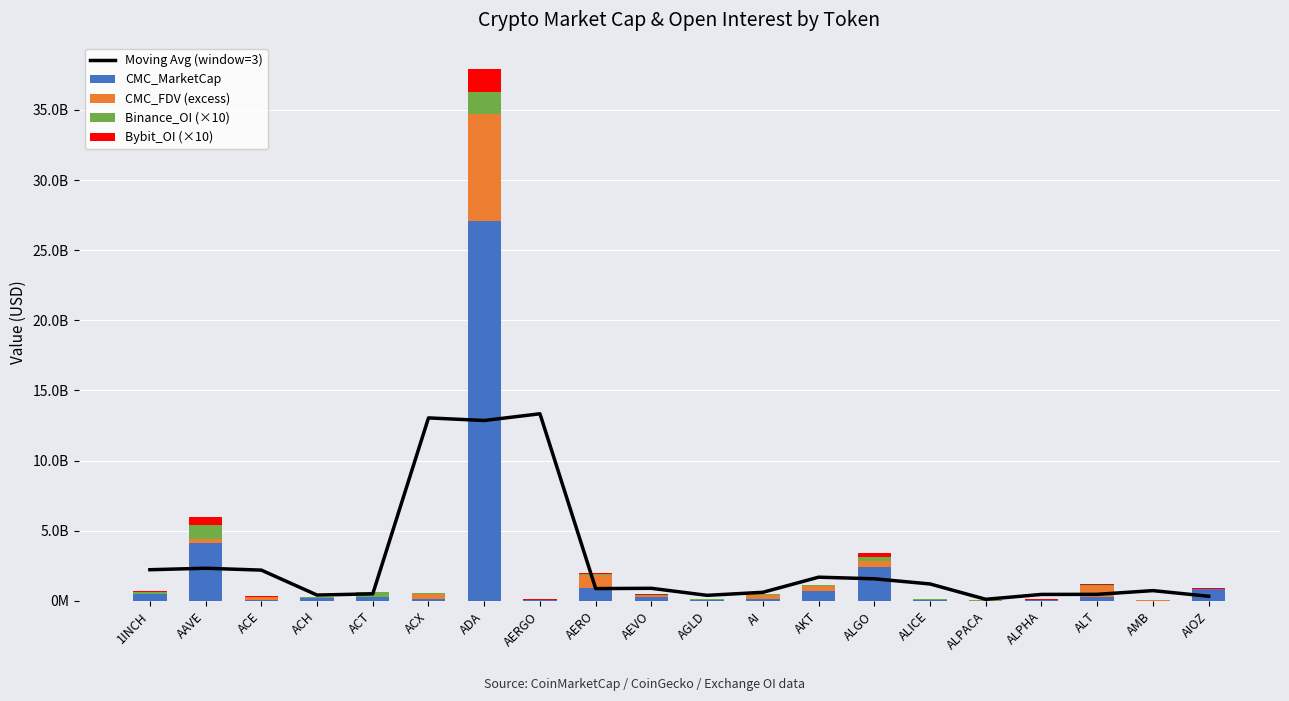

What is the label of the 4th bar from the right?

ALPHA